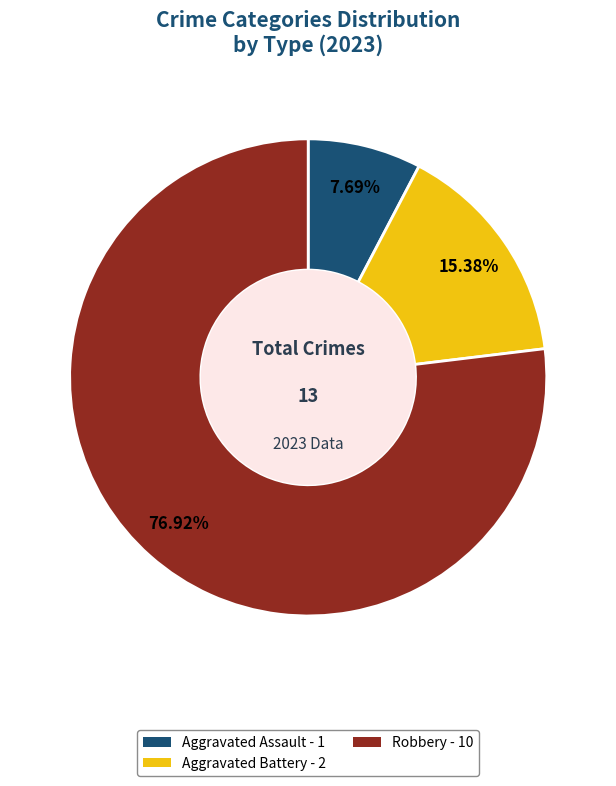

Rank the categories by value from lowest to highest.

Aggravated Assault - 1, Aggravated Battery - 2, Robbery - 10